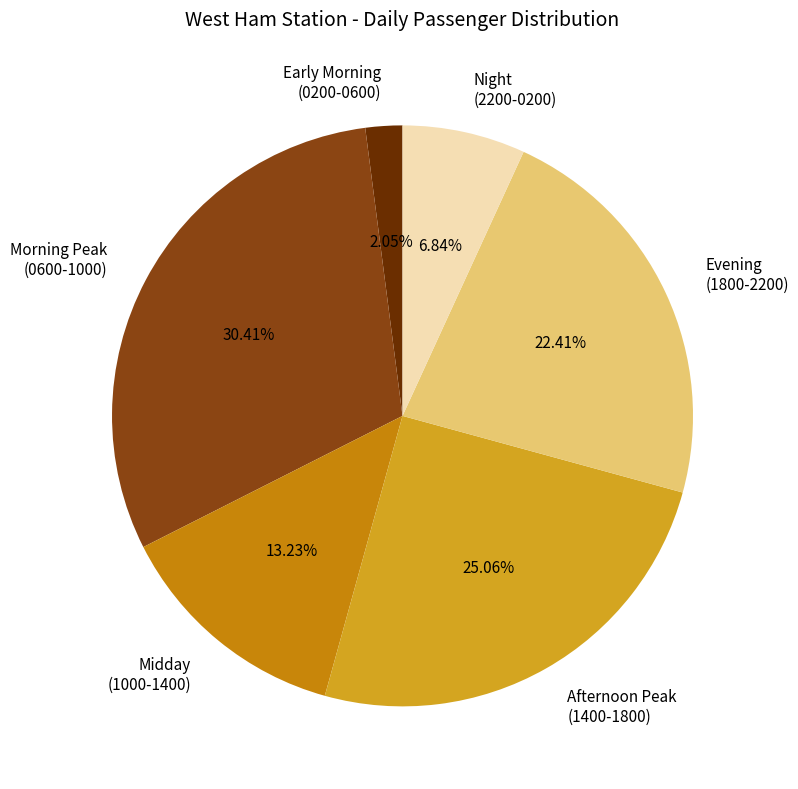

Is there any slice that represents more than half of the pie?

No